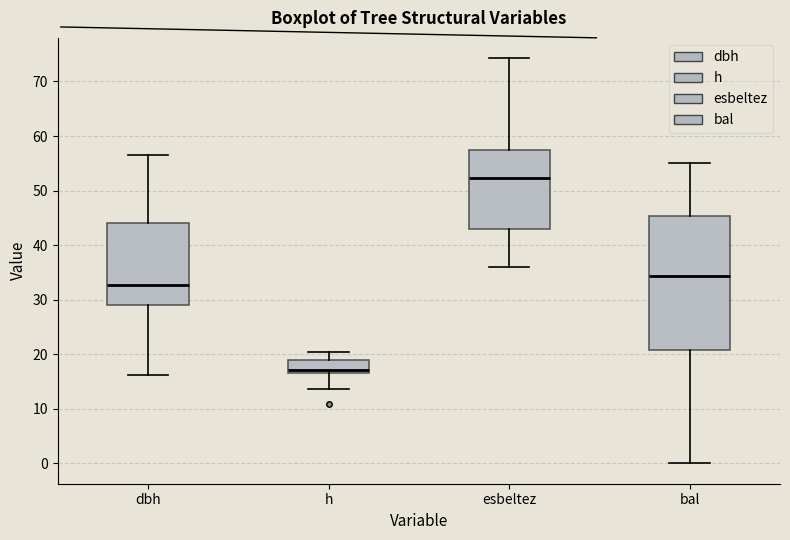

Reading left to right, read every box against the y-axis: the position of its median line, the range the box covers, and the ends of its whiskers. The values are not printed on the chart, so give them approximately, as read against the axis.

dbh: median 33, box 29 to 44, whiskers 16 to 57
h: median 17 (just above the box's lower edge), box 17 to 19, whiskers 14 to 20
esbeltez: median 52, box 43 to 57, whiskers 36 to 74
bal: median 34, box 21 to 45, whiskers 0 to 55